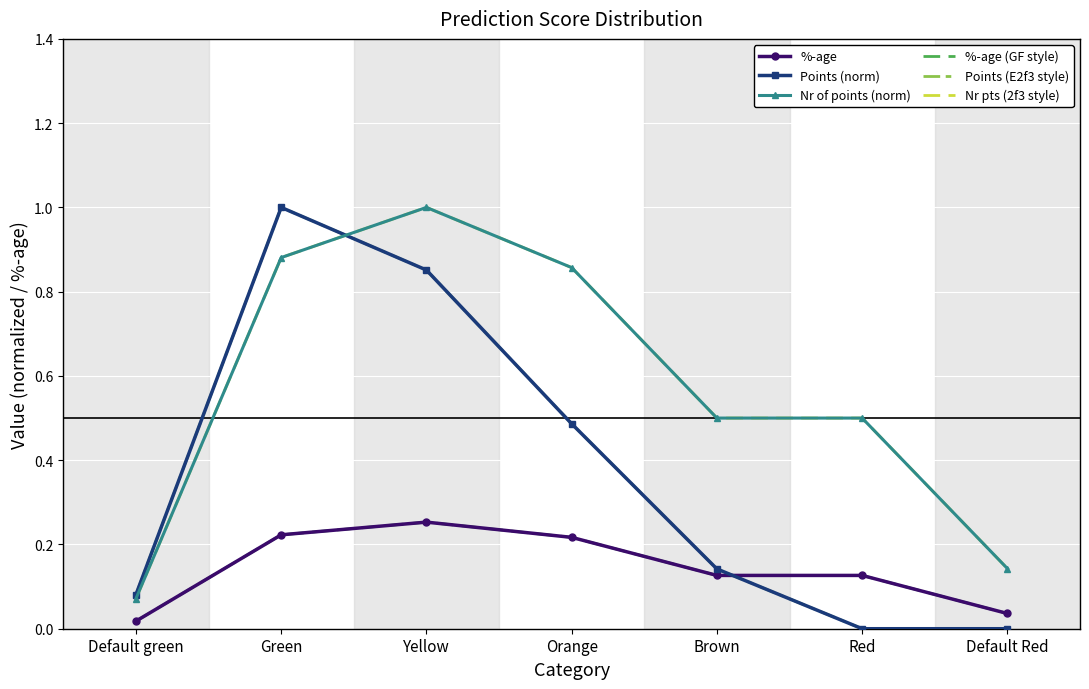

What is the sum of the %-age values at Default green and Yellow?

0.3